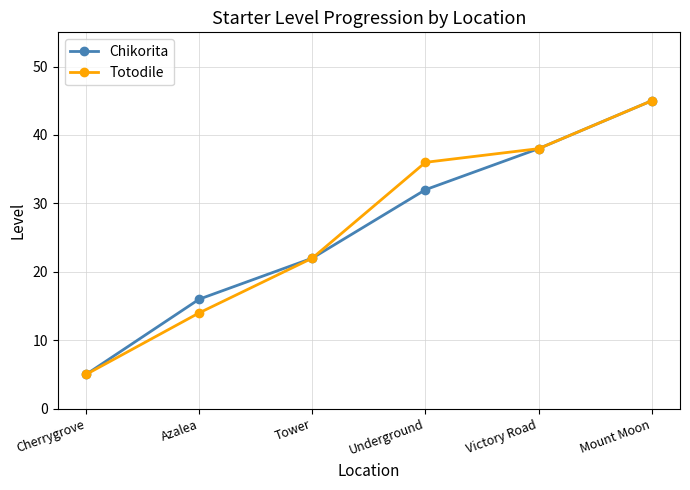

Reading left to right, transcribe all the data shown in this chart.

Chikorita: 5	16	22	32	38	45
Totodile: 5	14	22	36	38	45